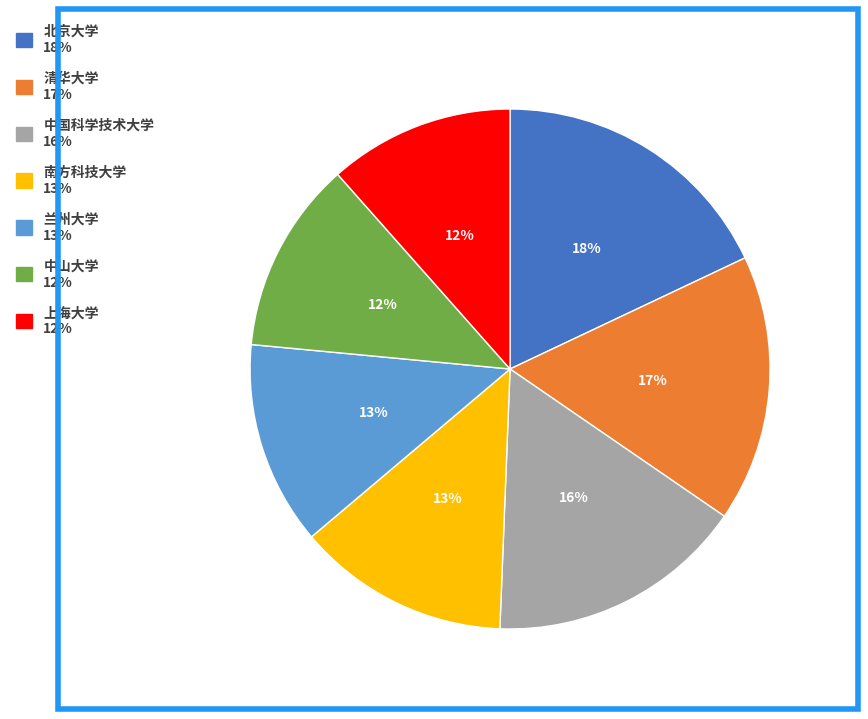

Combined, do 兰州大学 and 上海大学 account for over 50%?

No